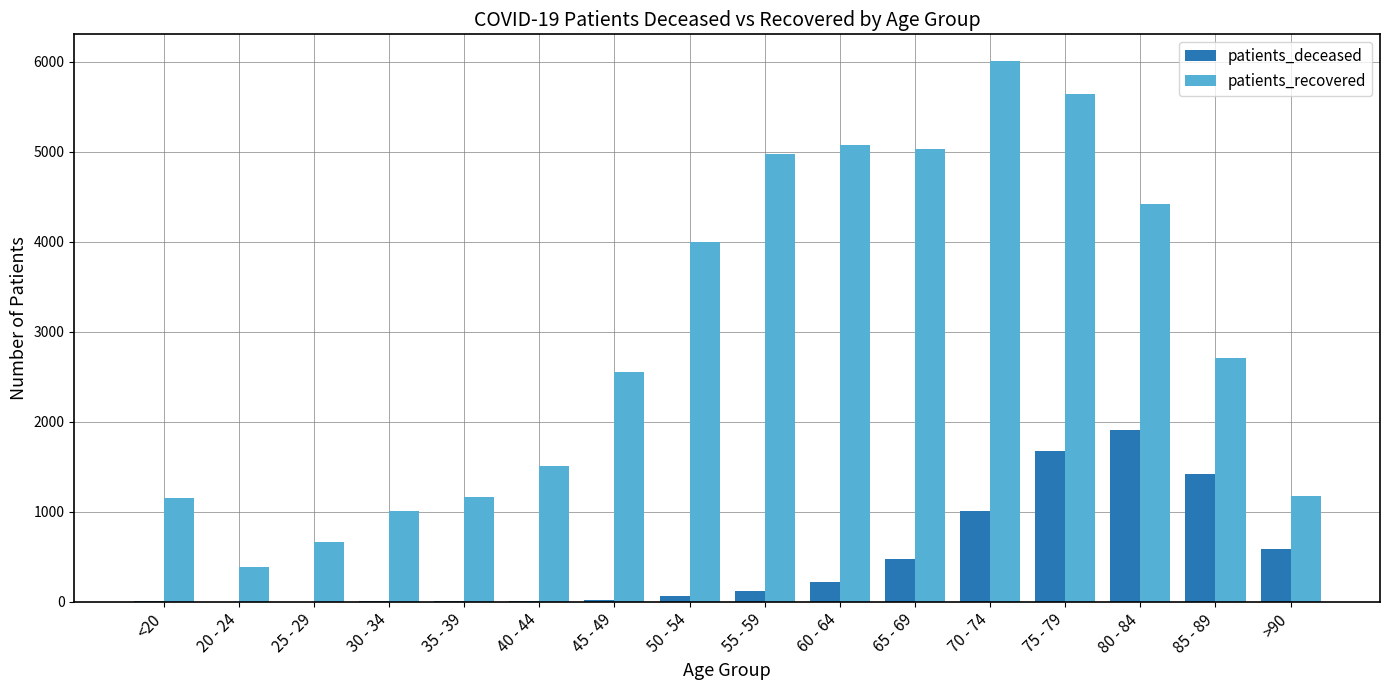

What is the sum of all patients_deceased values?

7574